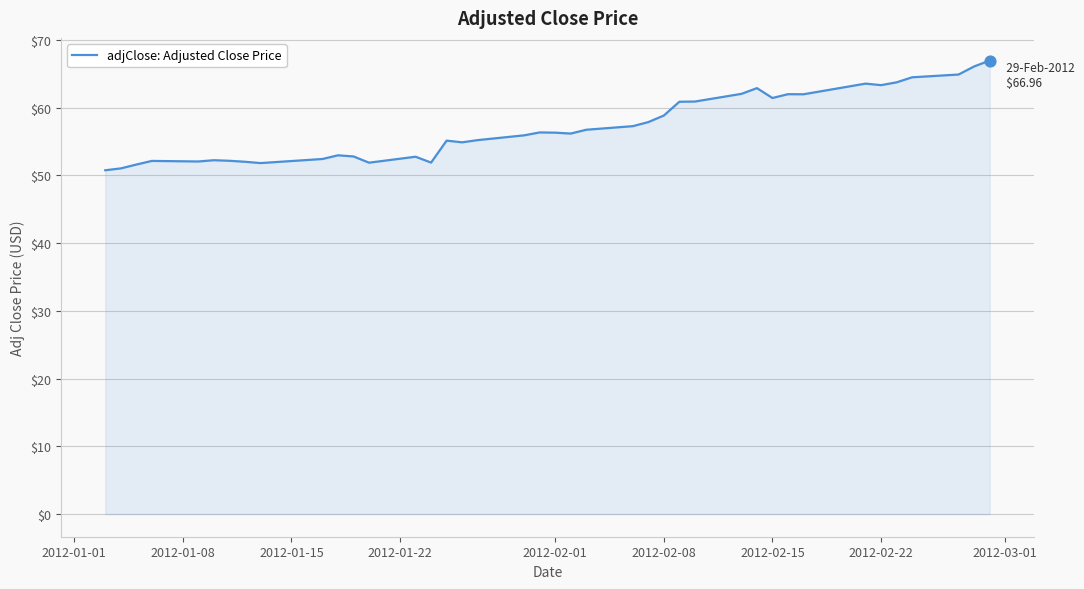

What is the smallest value displayed?

50.8